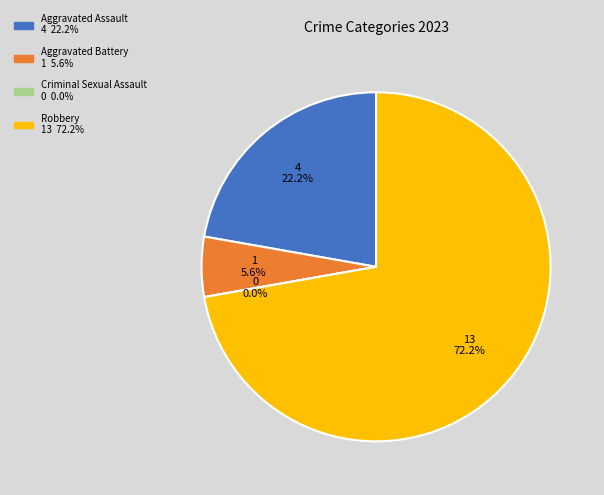

Does Robbery represent more than half of the total?

Yes